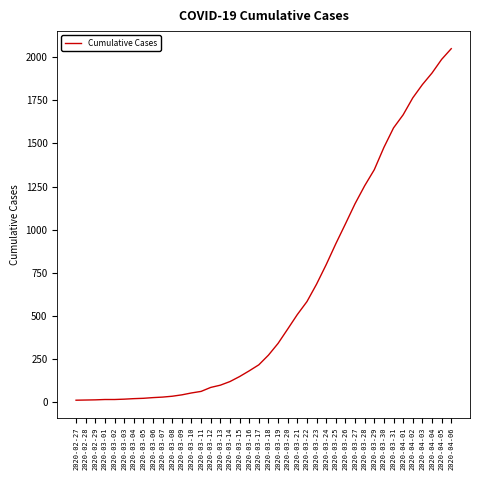

How many values are below 274?

20